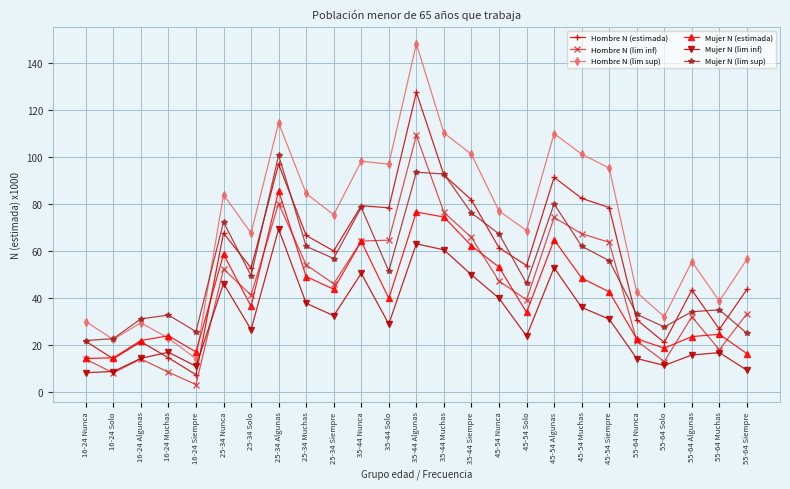

At which category does the chart reach its peak across all series?

35-44 Algunas